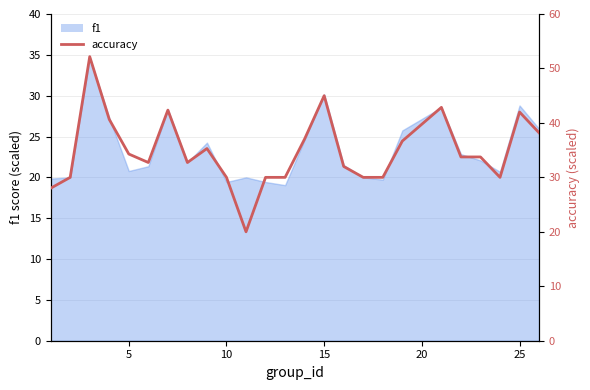

What is the smallest value displayed?

20.0